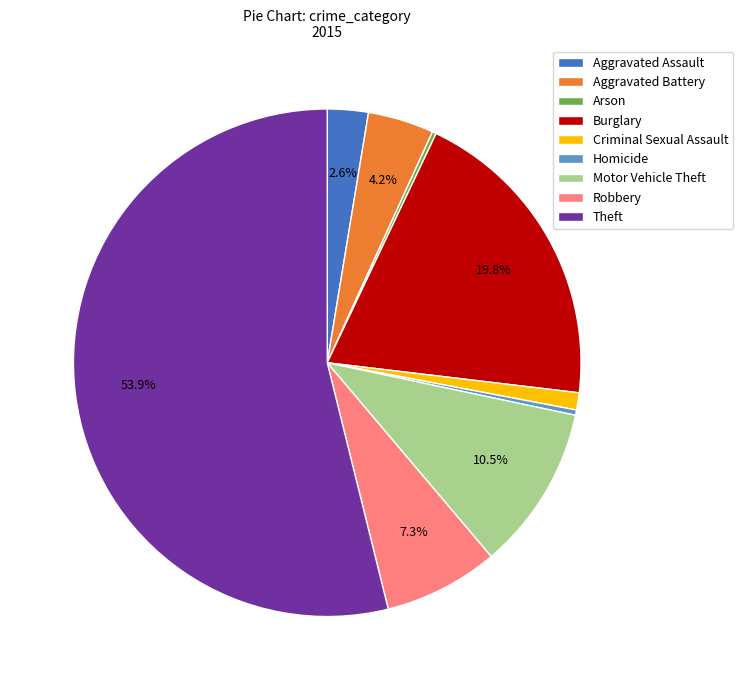

Which slice is the largest?

Theft